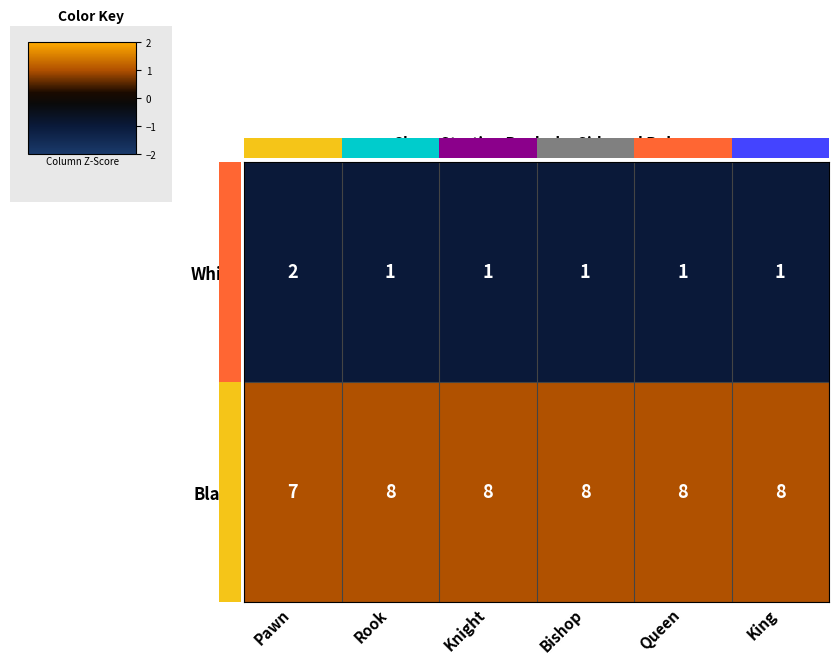

The Black series shows 14 at Knight. True or false?

False